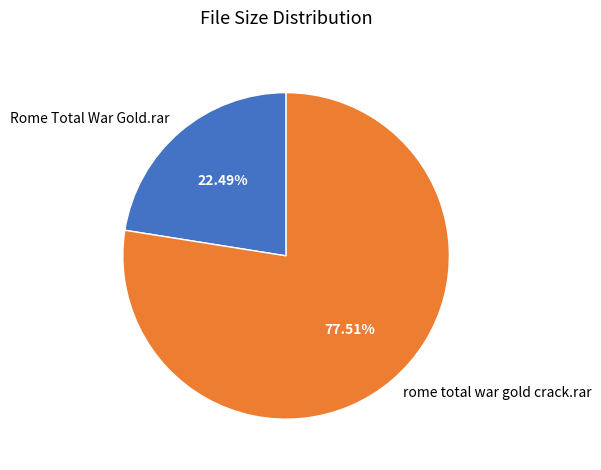

Is there any slice that represents more than half of the pie?

Yes